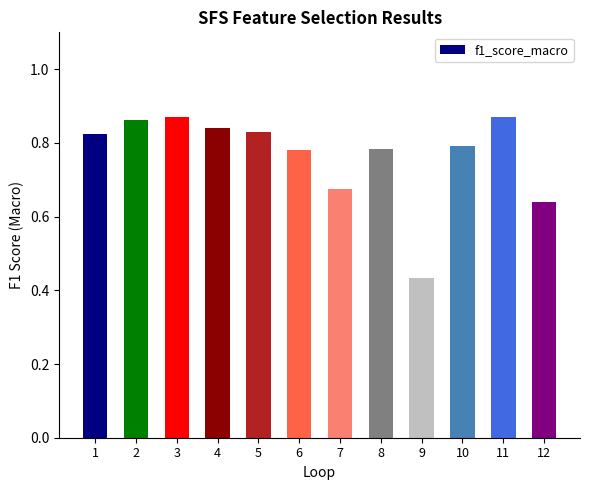

Which label corresponds to the smallest value in the chart?

9